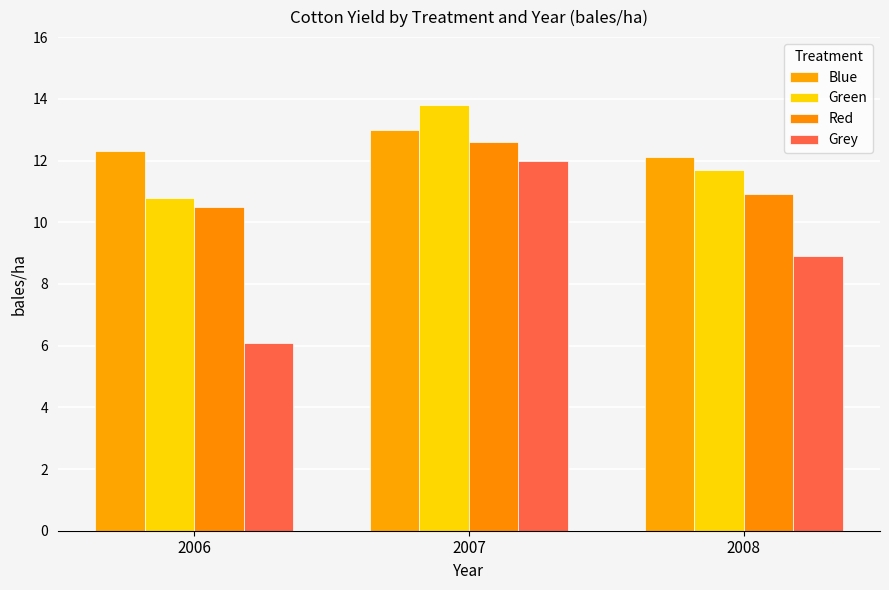

What value does the Blue series have at 2008?

12.1